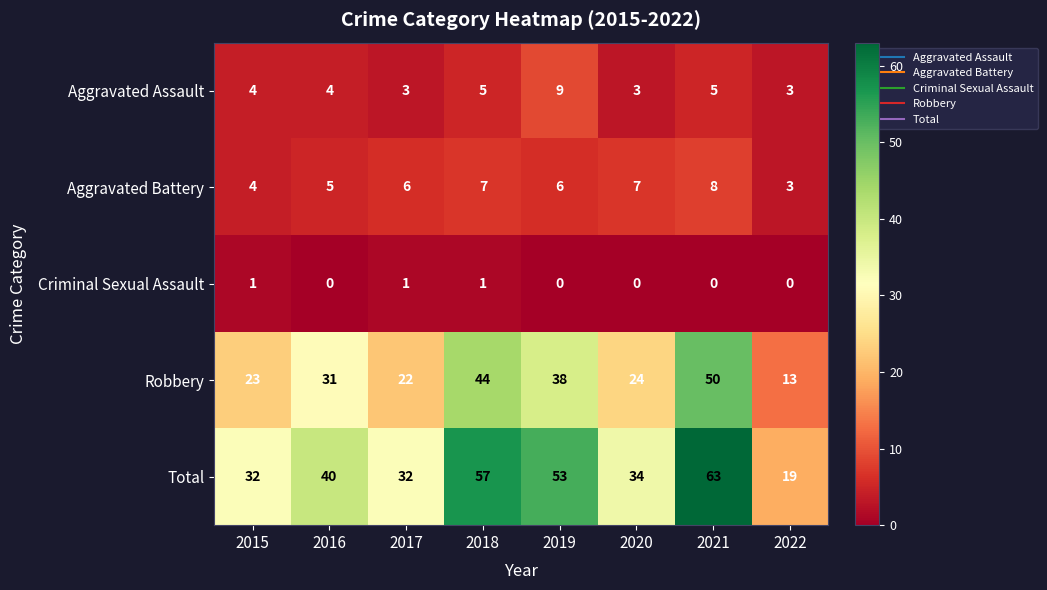

The value of Robbery at 2017 is 22. True or false?

True